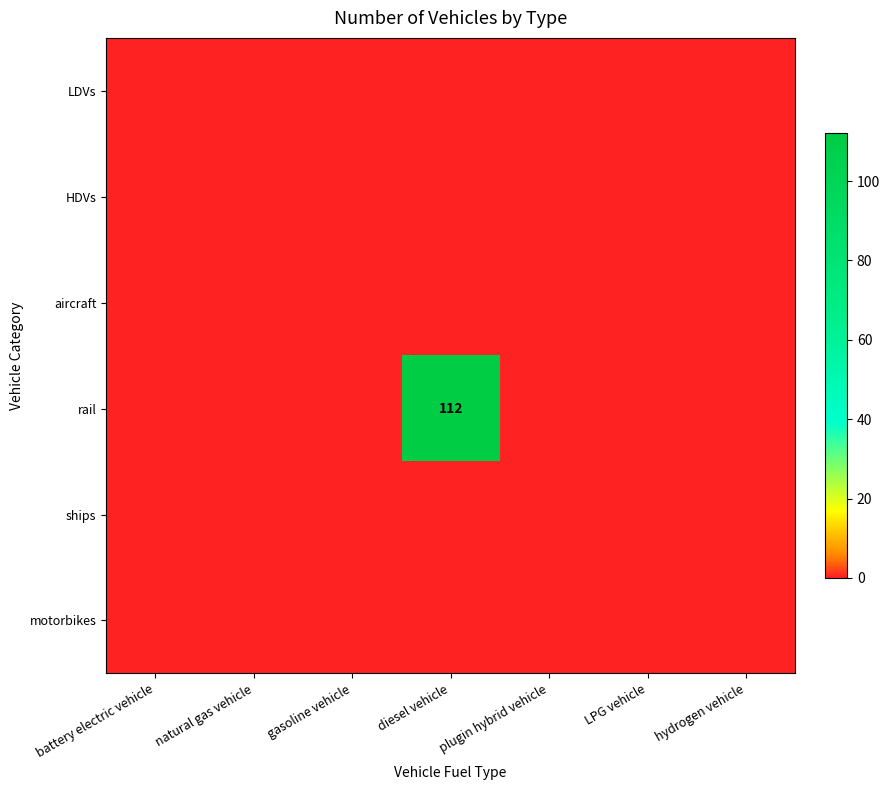

What is the maximum value for rail?

112